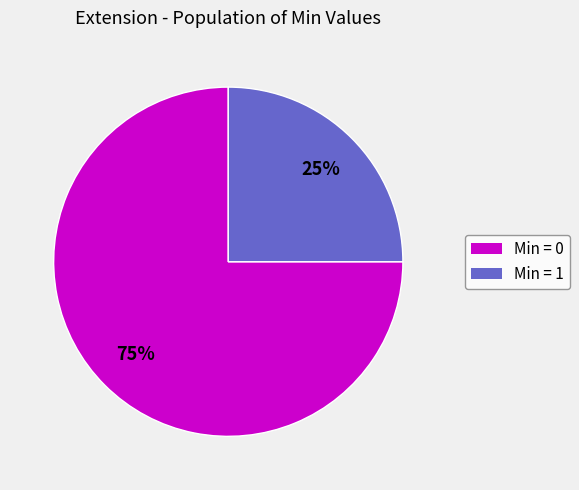

To the nearest percent, what is the average slice percentage?

50%